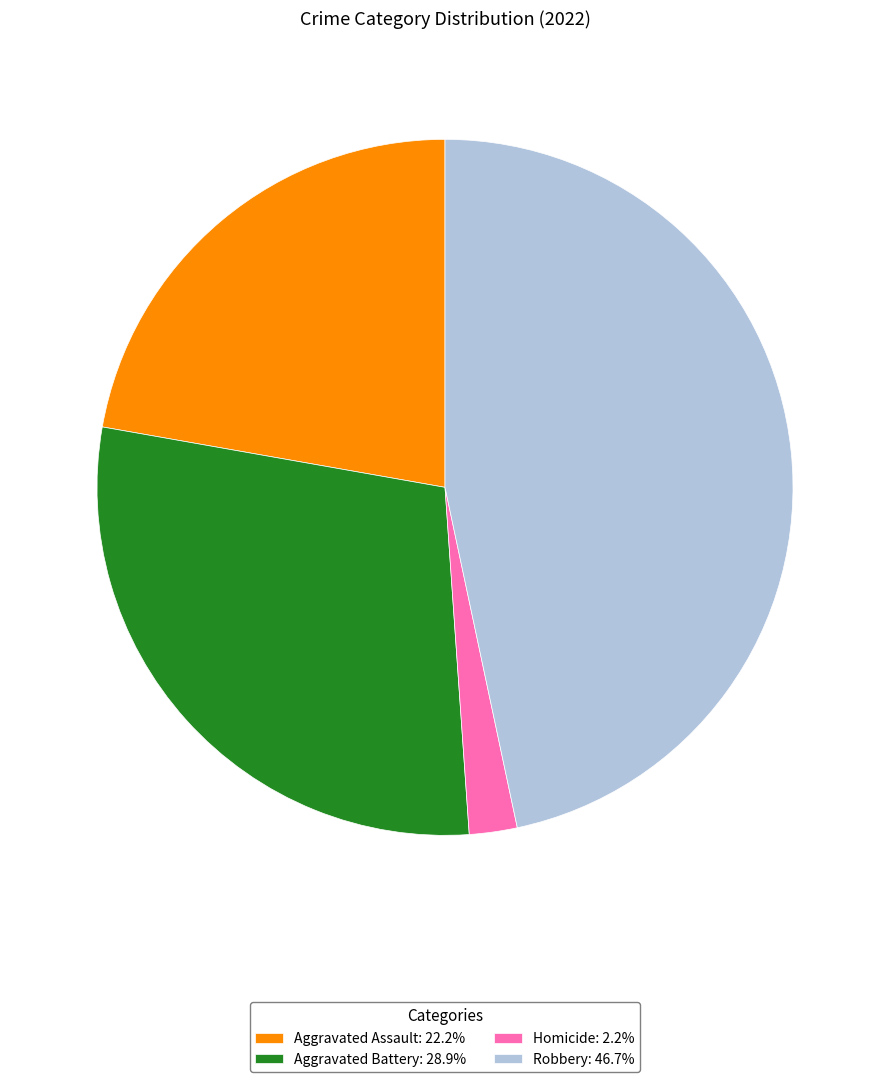

Is there a majority slice in this chart?

No